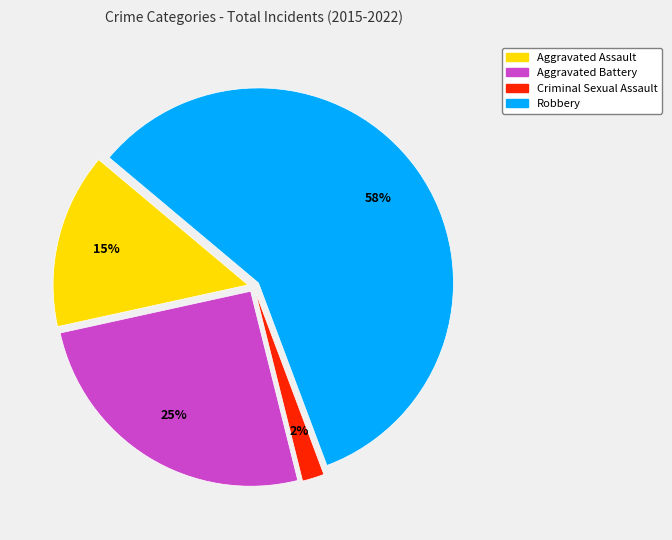

To the nearest percent, what is the difference between the largest and smallest slice percentages?

56%